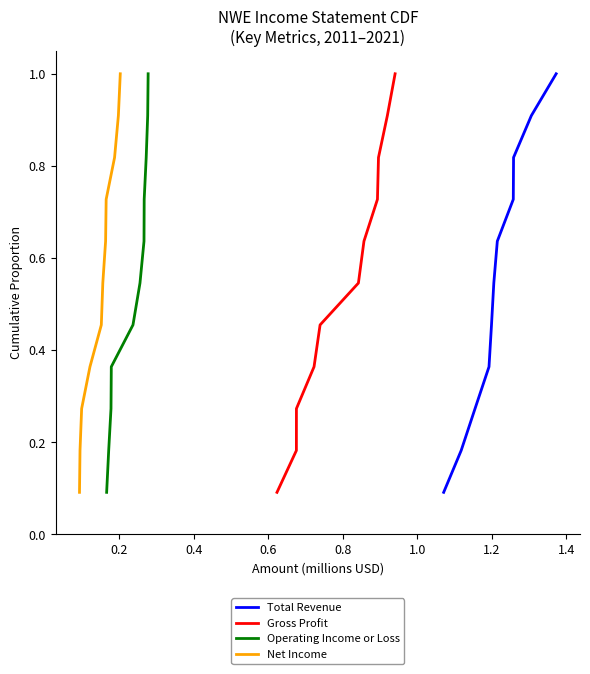

How many data points does each series have?

11